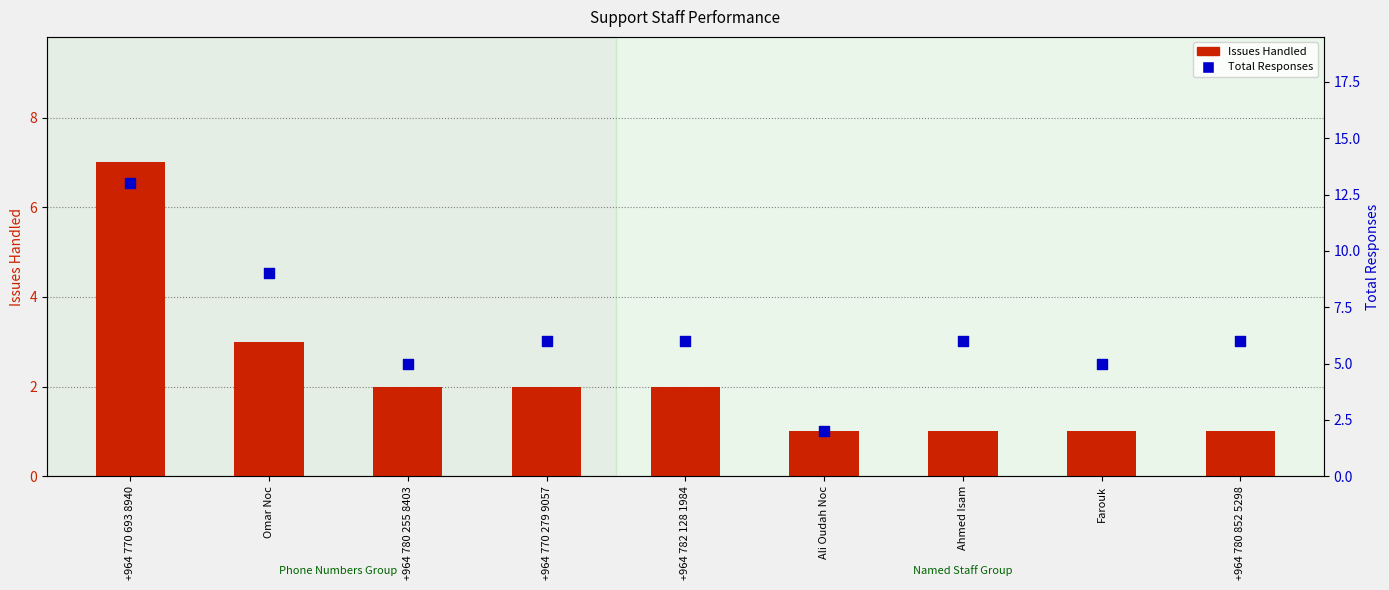

At which category is the sum across all series the highest?

+964 770 693 8940